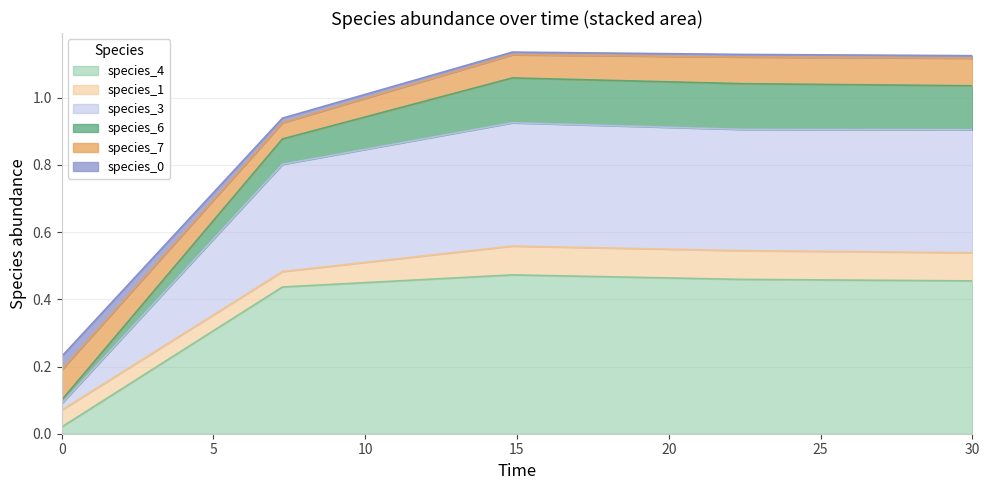

True or false: species_4 has more than 1 interior local peaks.

False